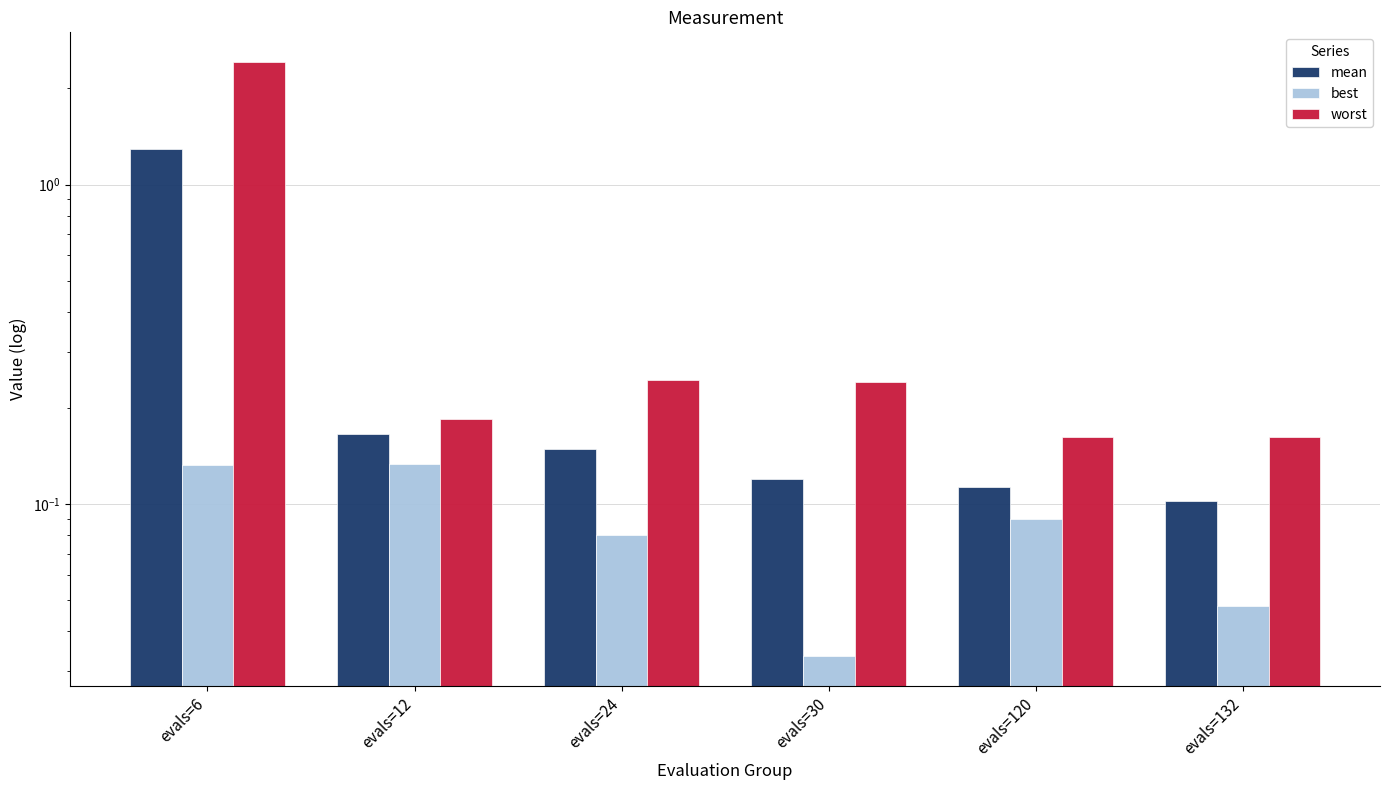

How many bars are there in total?

18